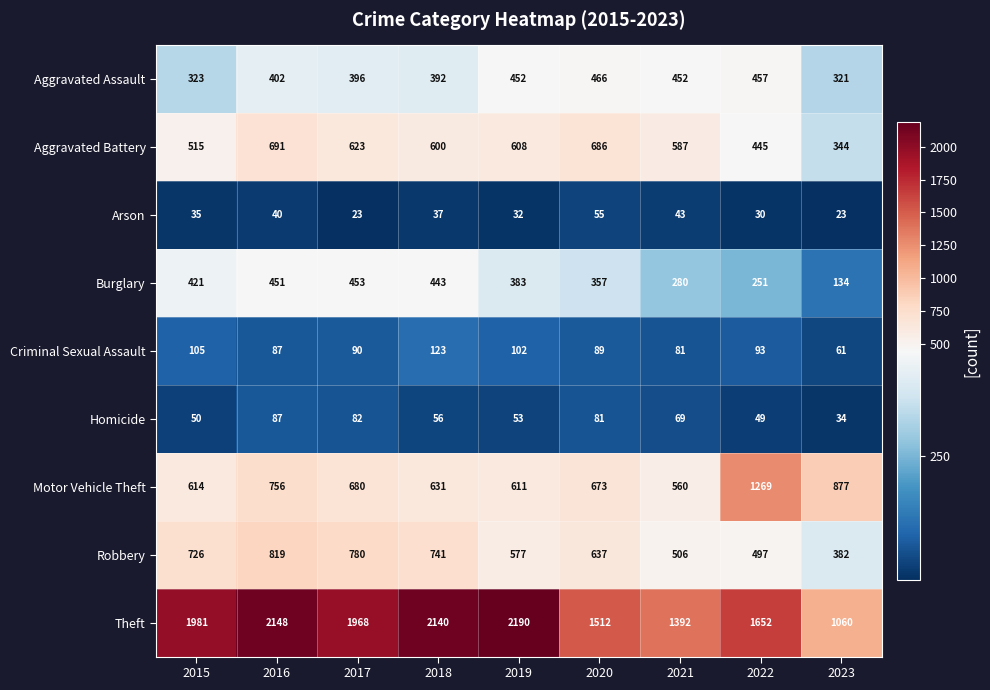

What is the difference between the highest and lowest values at 2016?

2108